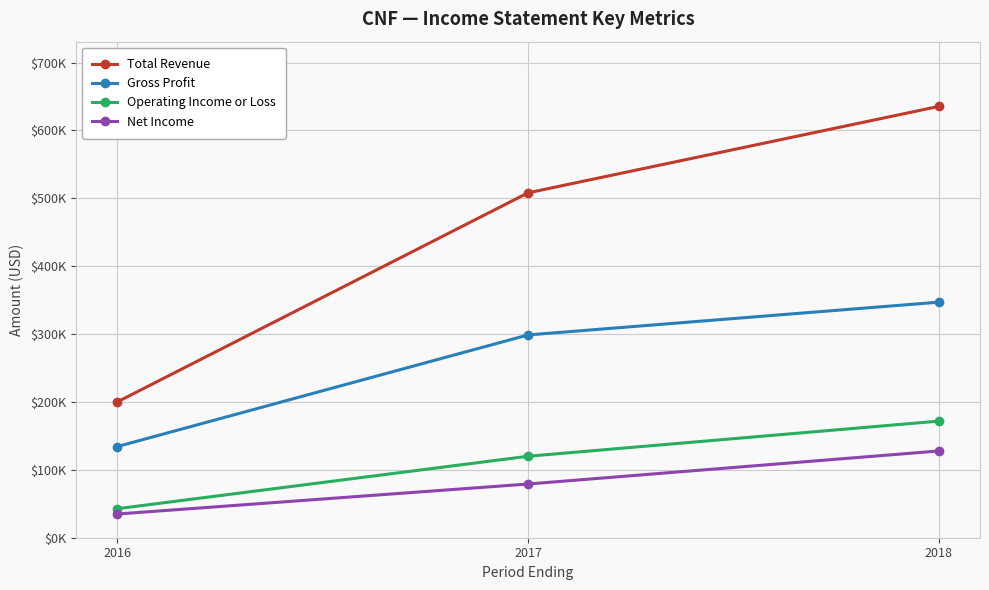

What is the difference between the maximum and minimum values in the Operating Income or Loss series?

129100